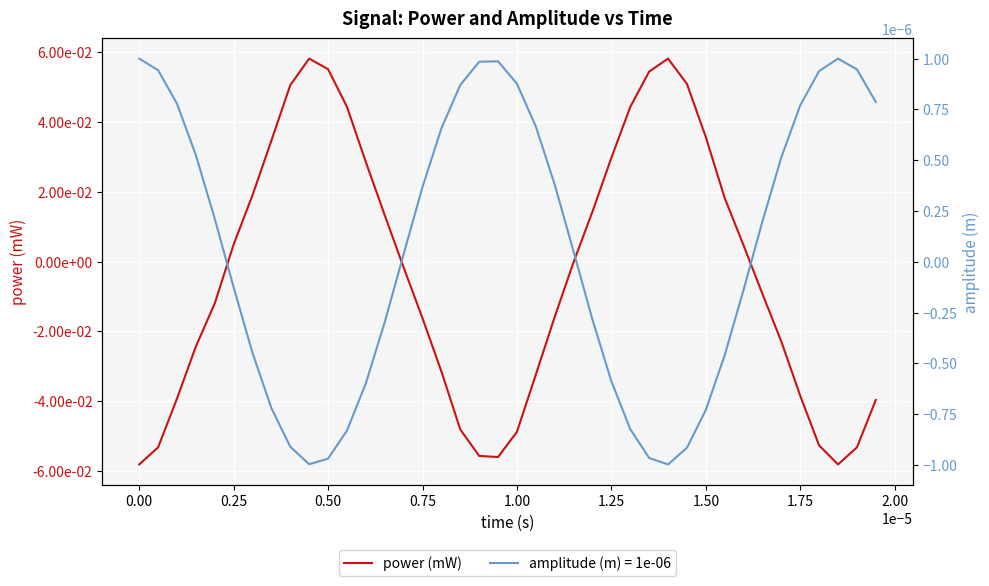

True or false: the data shows -0.0 at 34.

False